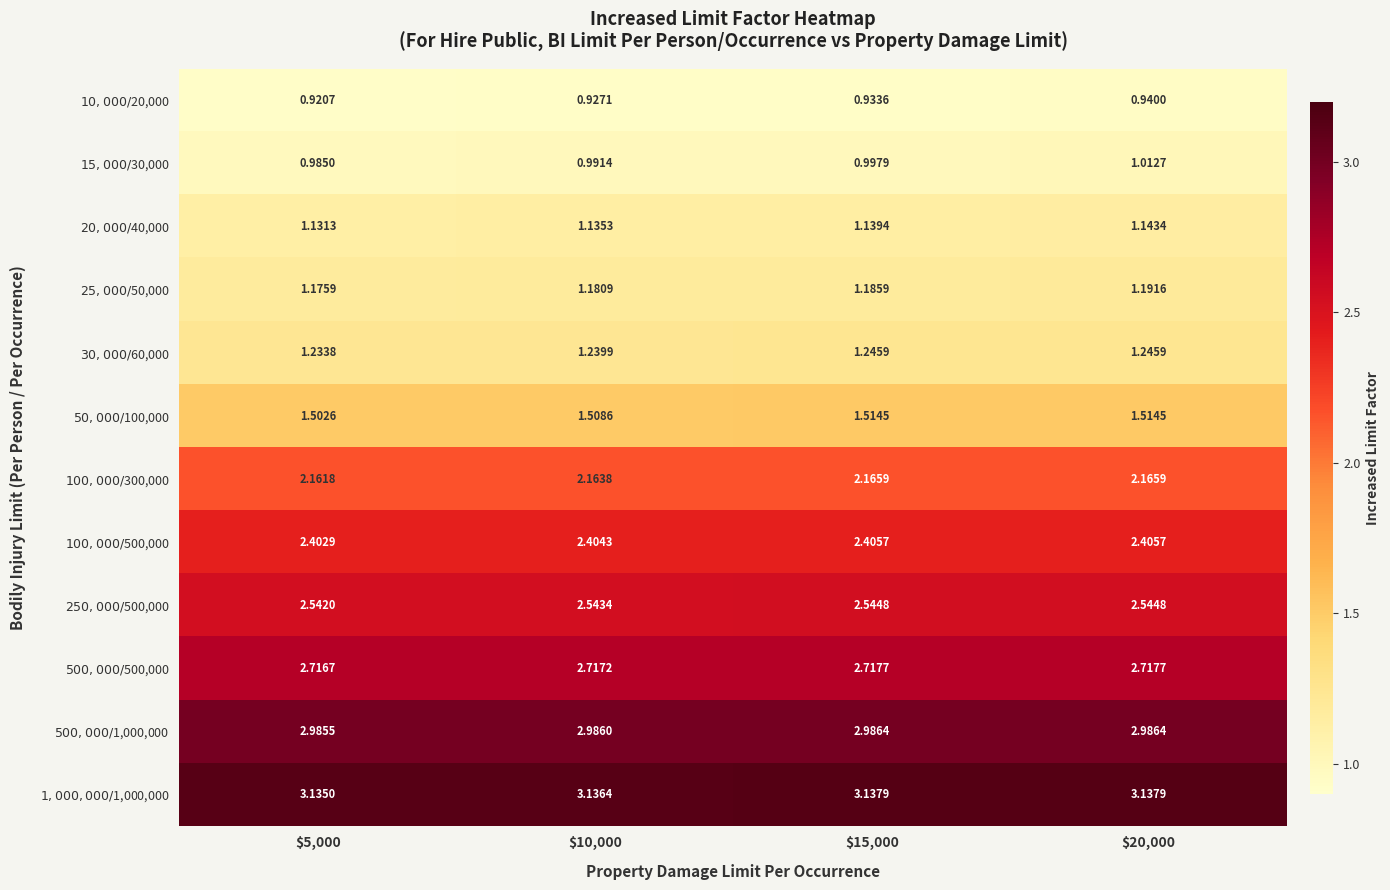

At which category is the sum across all series the highest?

$20,000